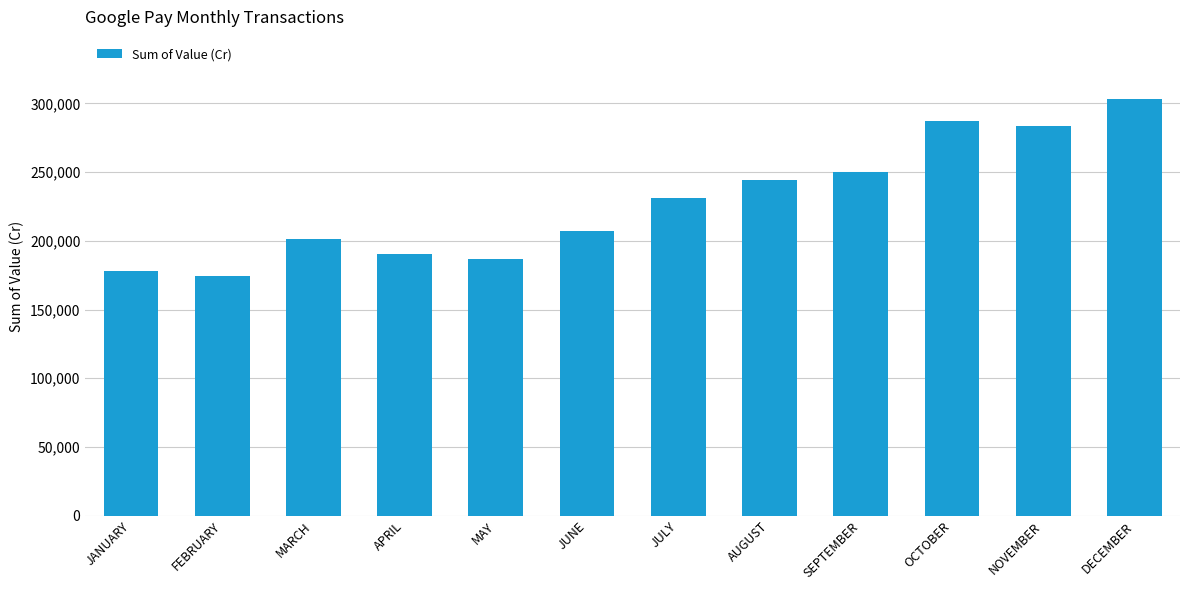

What is the difference between the maximum and minimum values?

128534.5